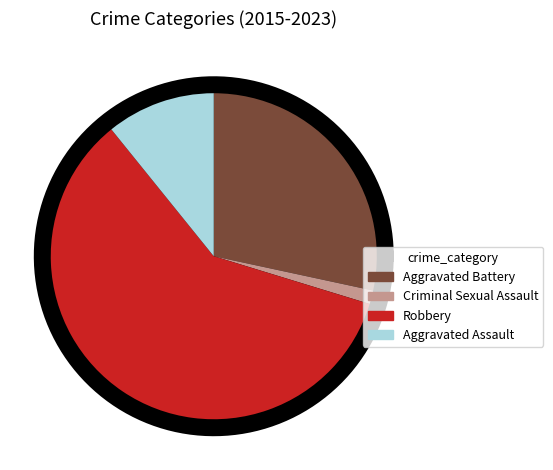

Is there any slice that represents more than half of the pie?

No